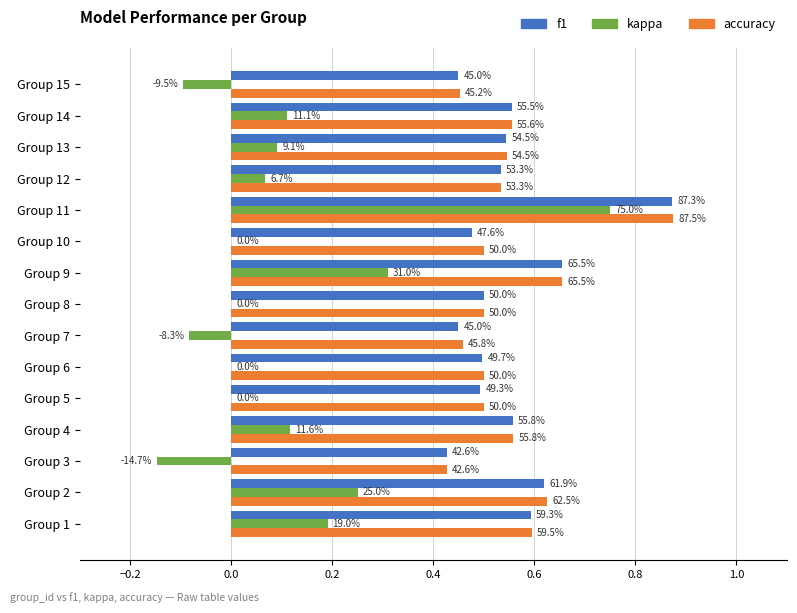

What are all the series names shown in the legend?

f1, kappa, accuracy